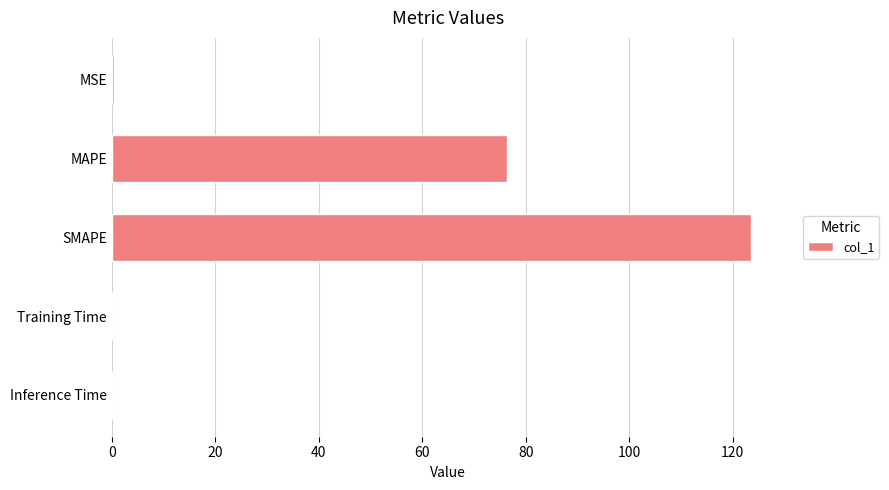

The value at SMAPE is 123.6. True or false?

True